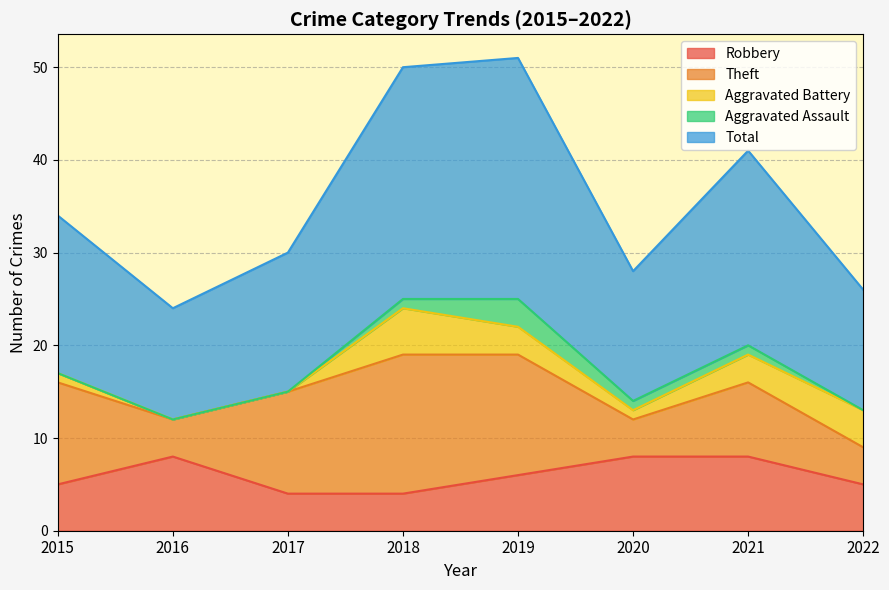

What is the total value across all series at 2018?

50